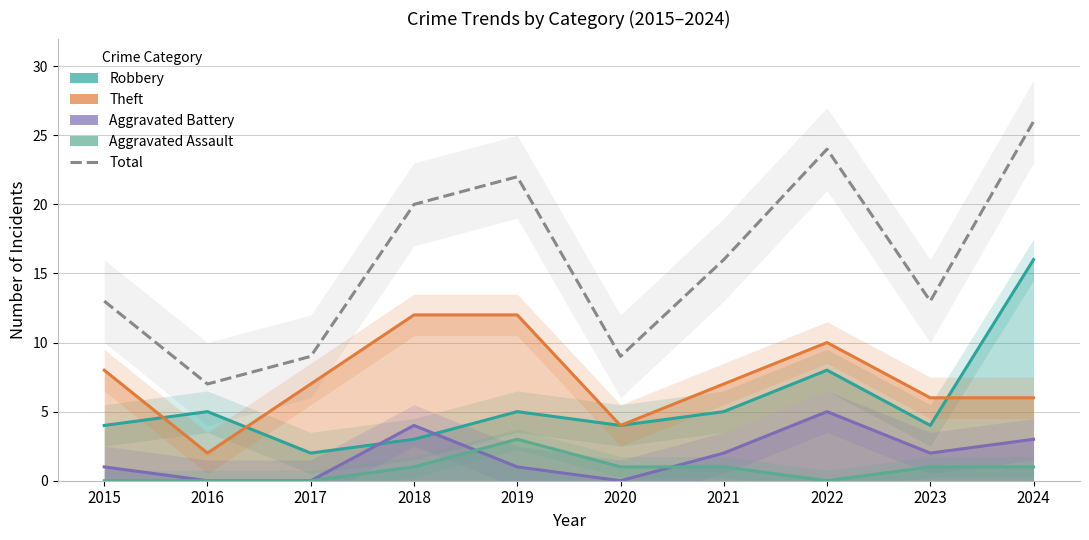

How many interior local peaks does the Robbery series have?

3